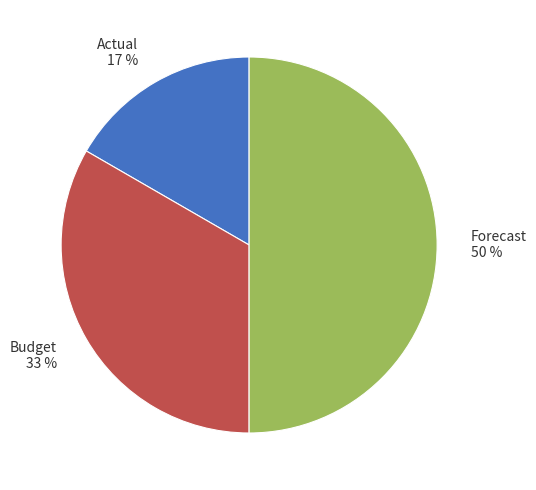

True or false: Budget accounts for 24% of the total.

False